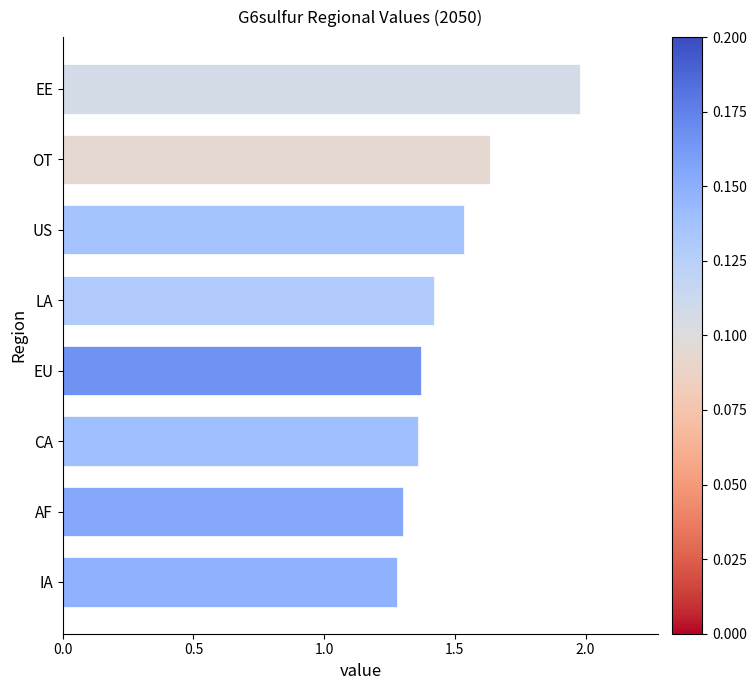

What is the change in value from LA to US?

+0.1